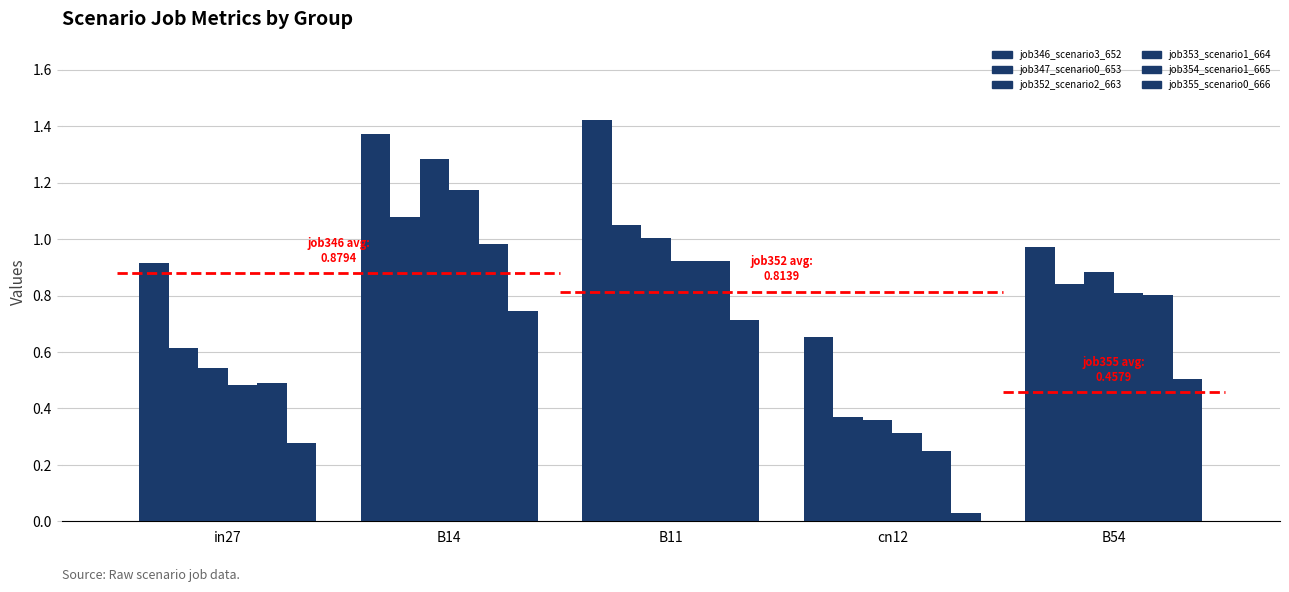

What is the sum of all job352_scenario2_663 values?

4.1